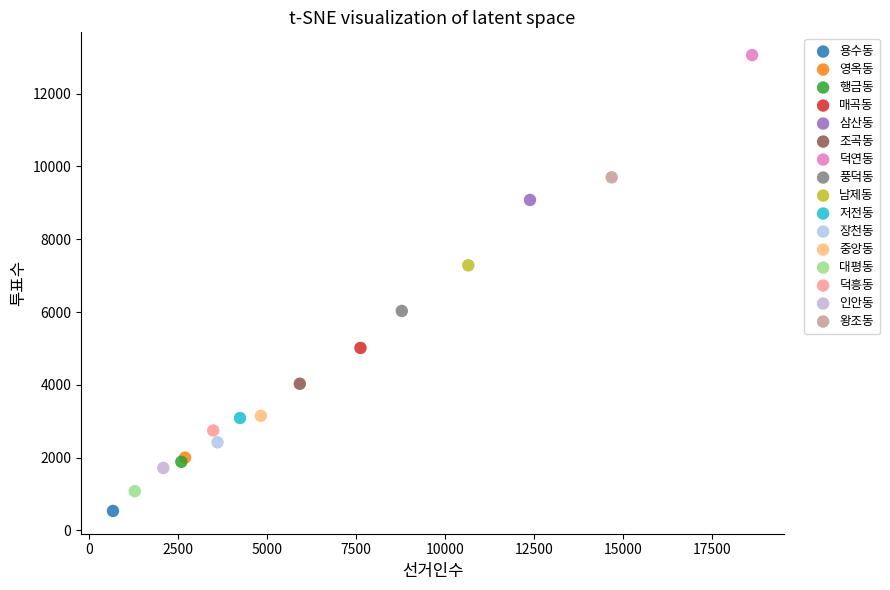

What are all the series names shown in the legend?

용수동, 영옥동, 행금동, 매곡동, 삼산동, 조곡동, 덕연동, 풍덕동, 남제동, 저전동, 장천동, 중앙동, 대평동, 덕흥동, 인안동, 왕조동